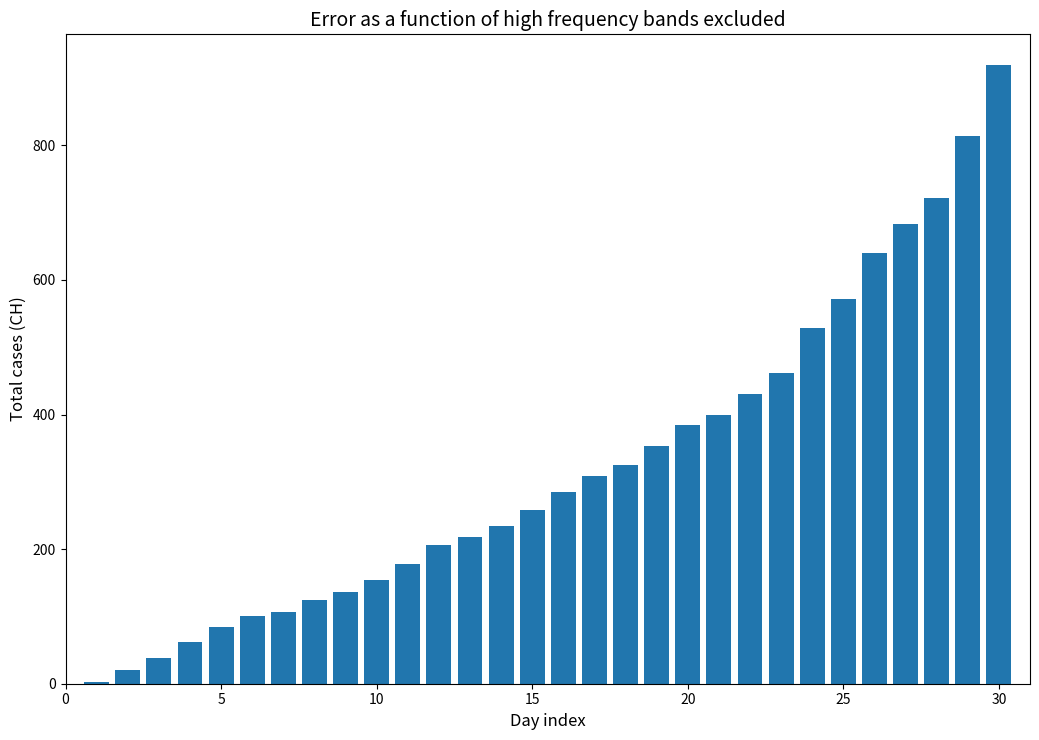

What is the difference between the maximum and minimum values?

916